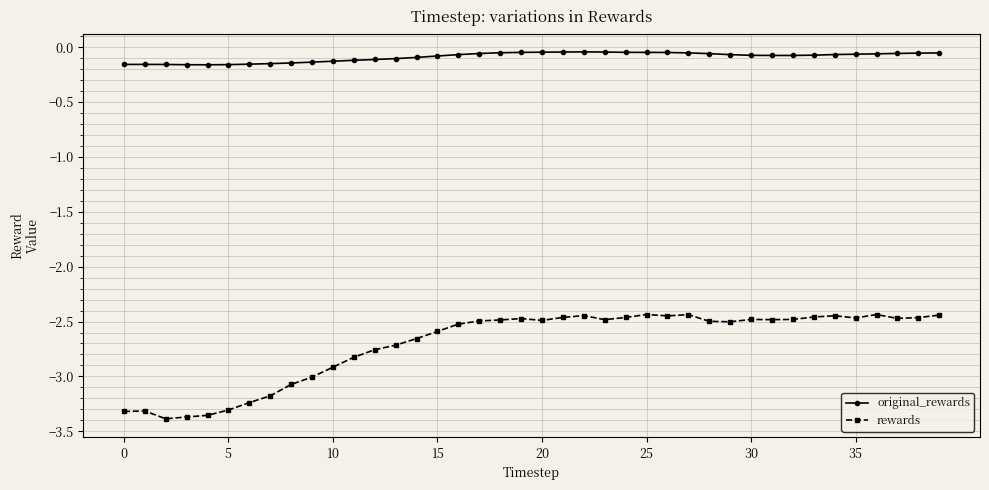

Which series has the largest total across all categories?

original_rewards